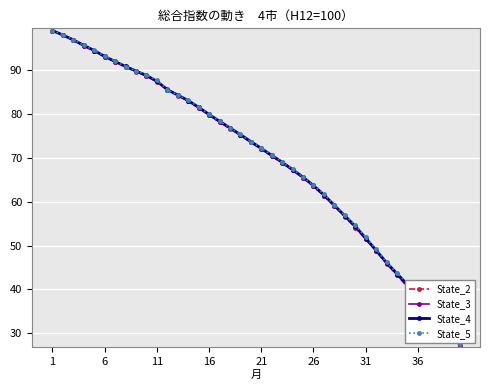

How many data points does each series have?

40